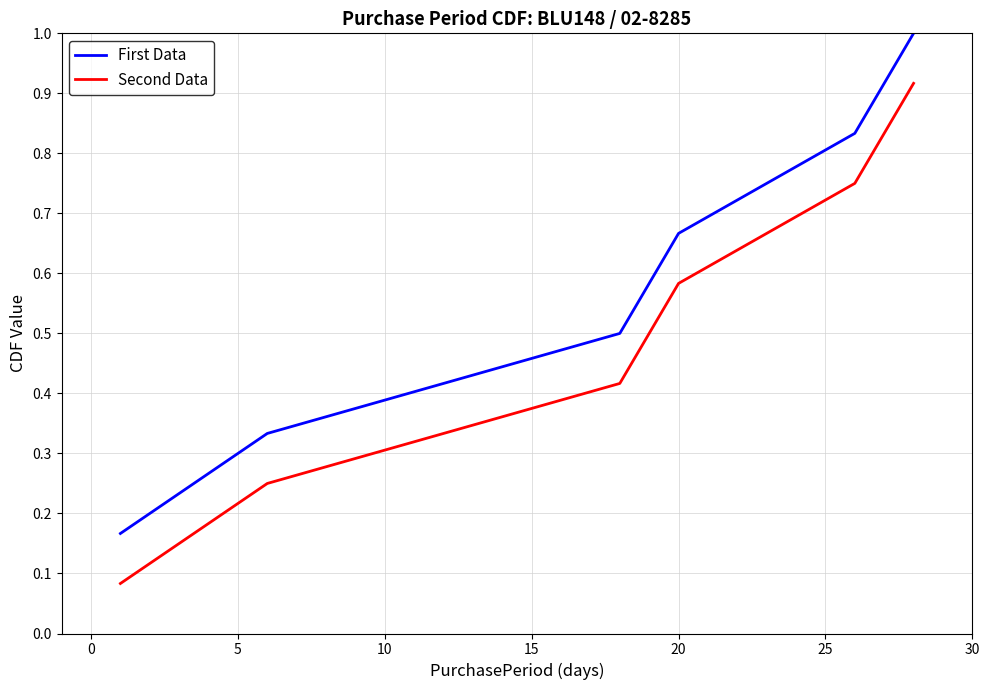

Rank the series by their average value, from lowest to highest.

Second Data, First Data